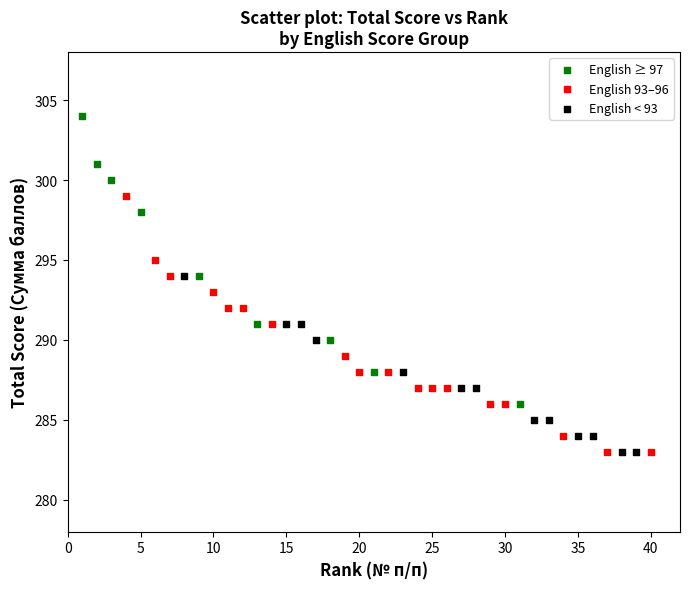

Which series has the widest spread of Y values?

English ≥ 97